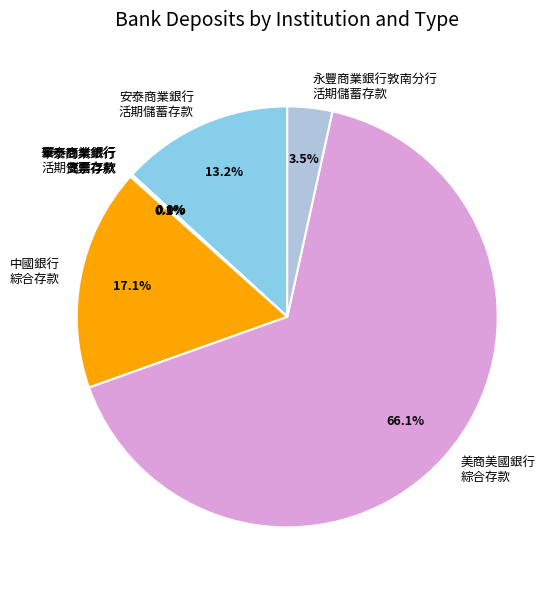

How much of the chart is everything except 中國銀行 綜合存款?

82.9%